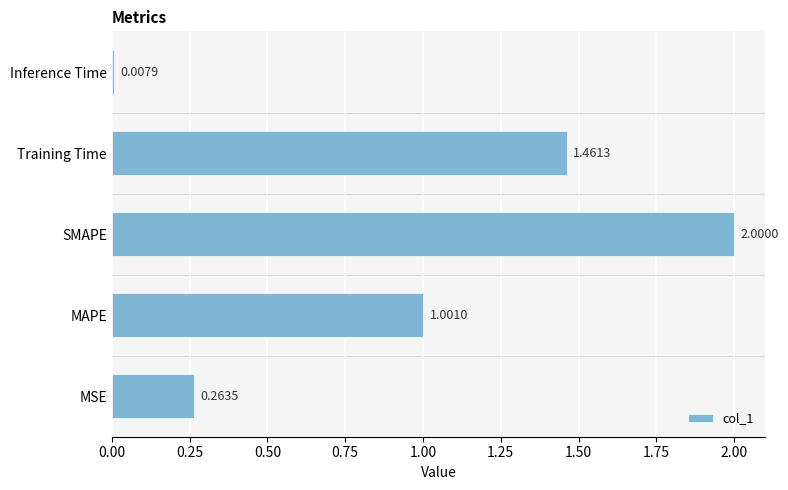

What is the average value?

0.9